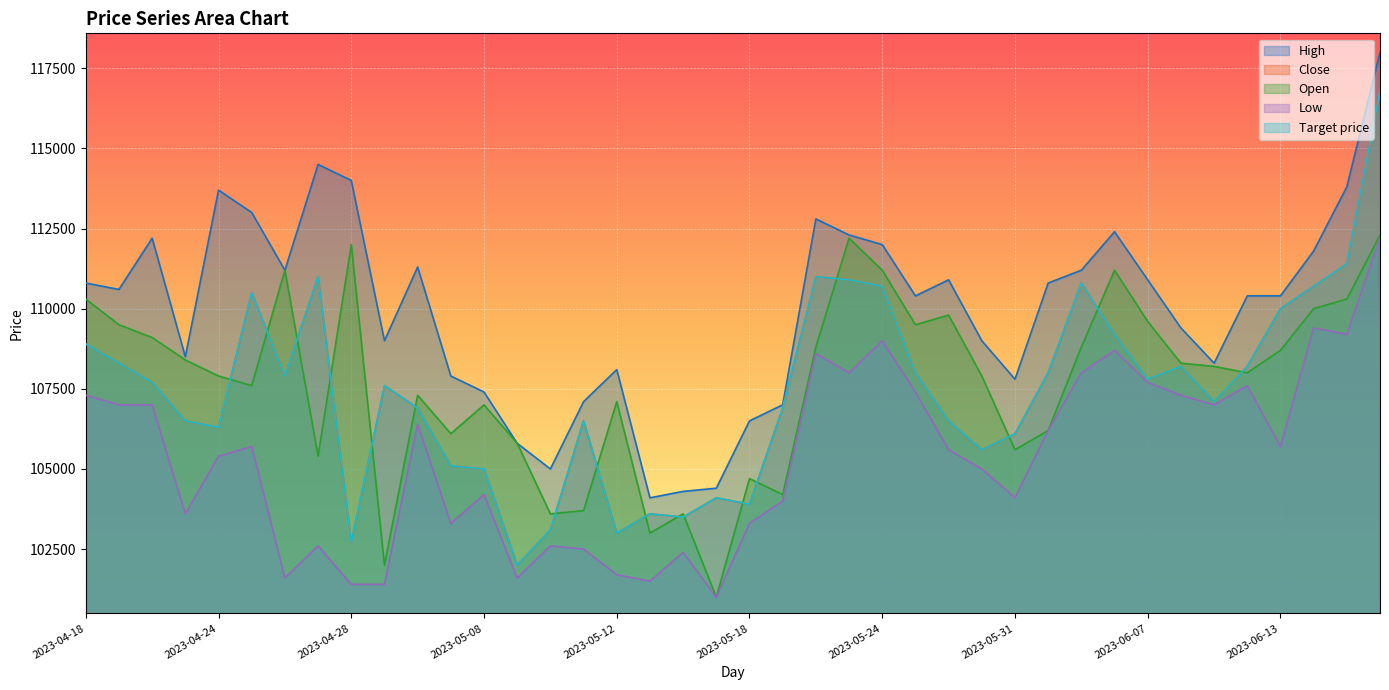

What is the value of the Open point at the 33rd from the left?

109600